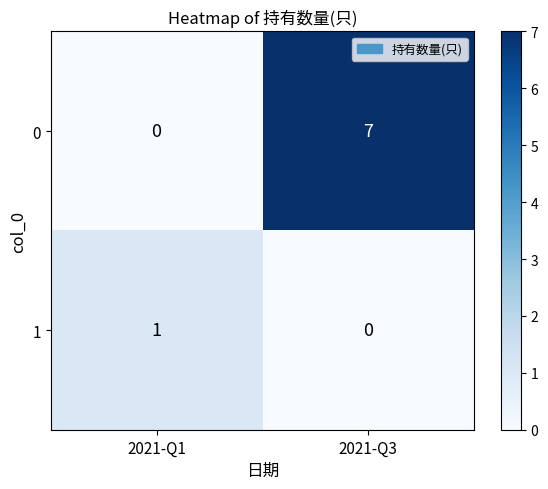

Count the number of data series in this chart.

2